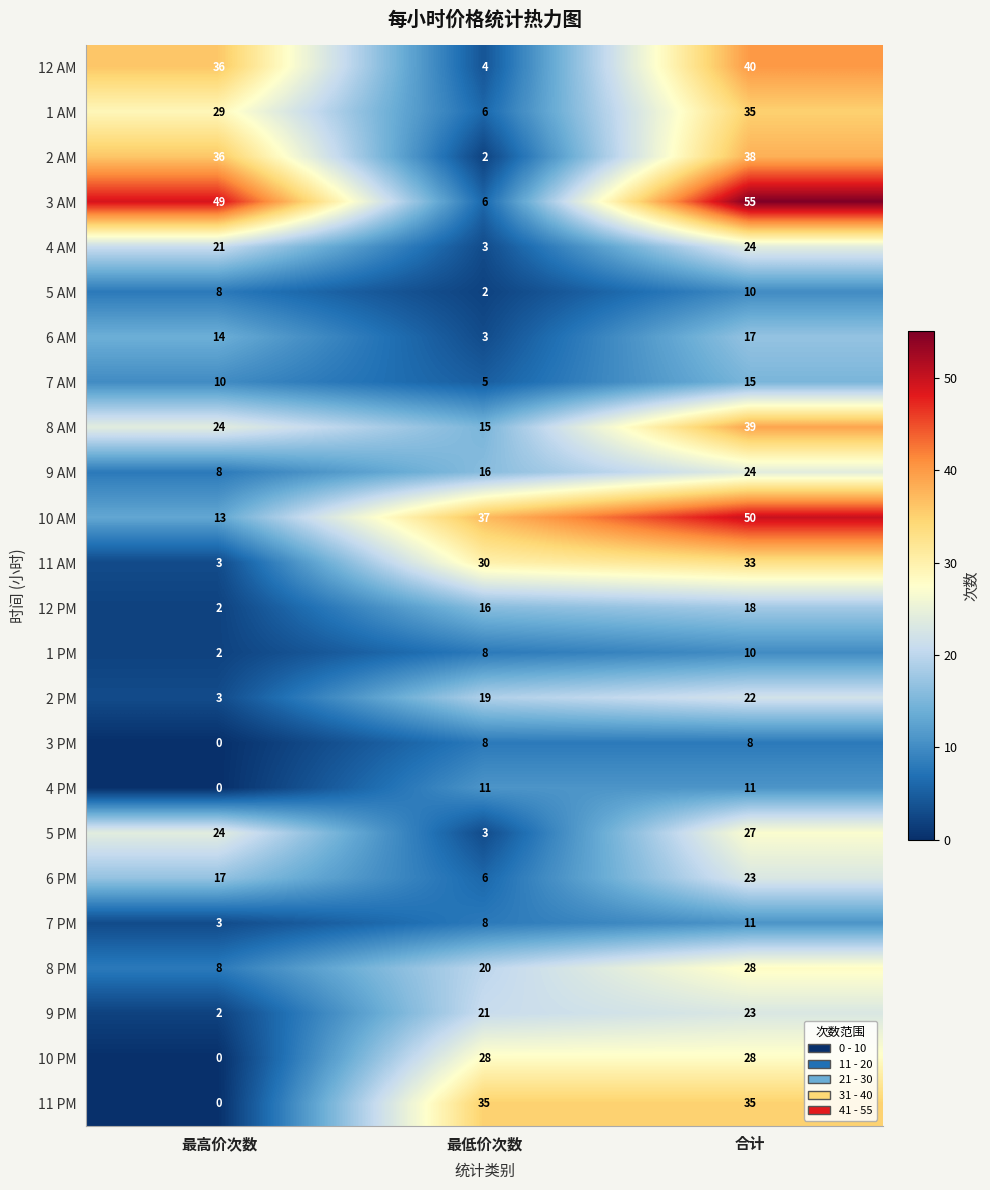

What is the maximum value for 11 PM?

35